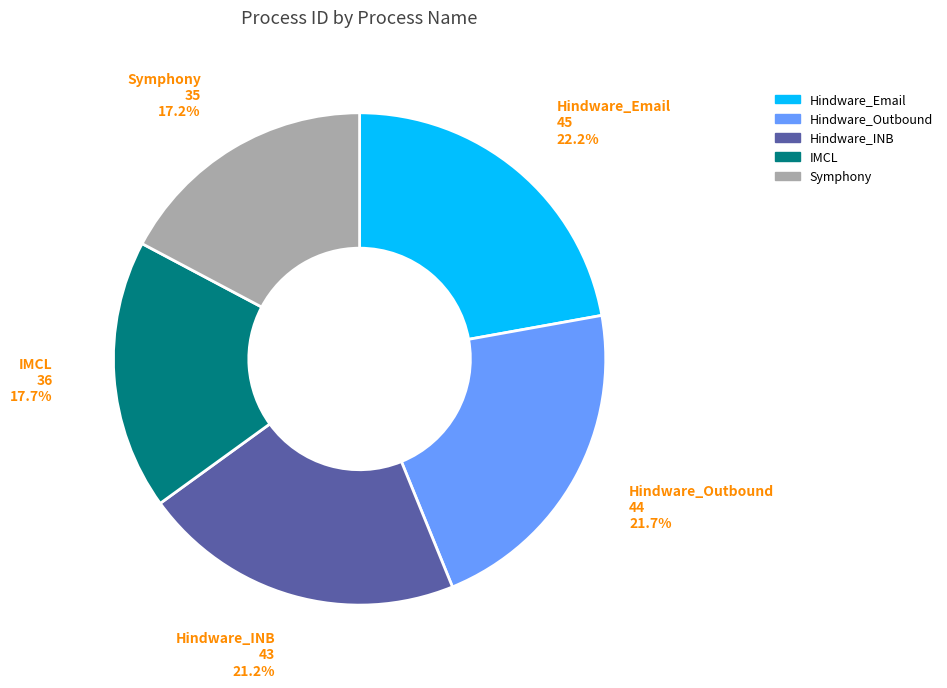

Is there a majority slice in this chart?

No